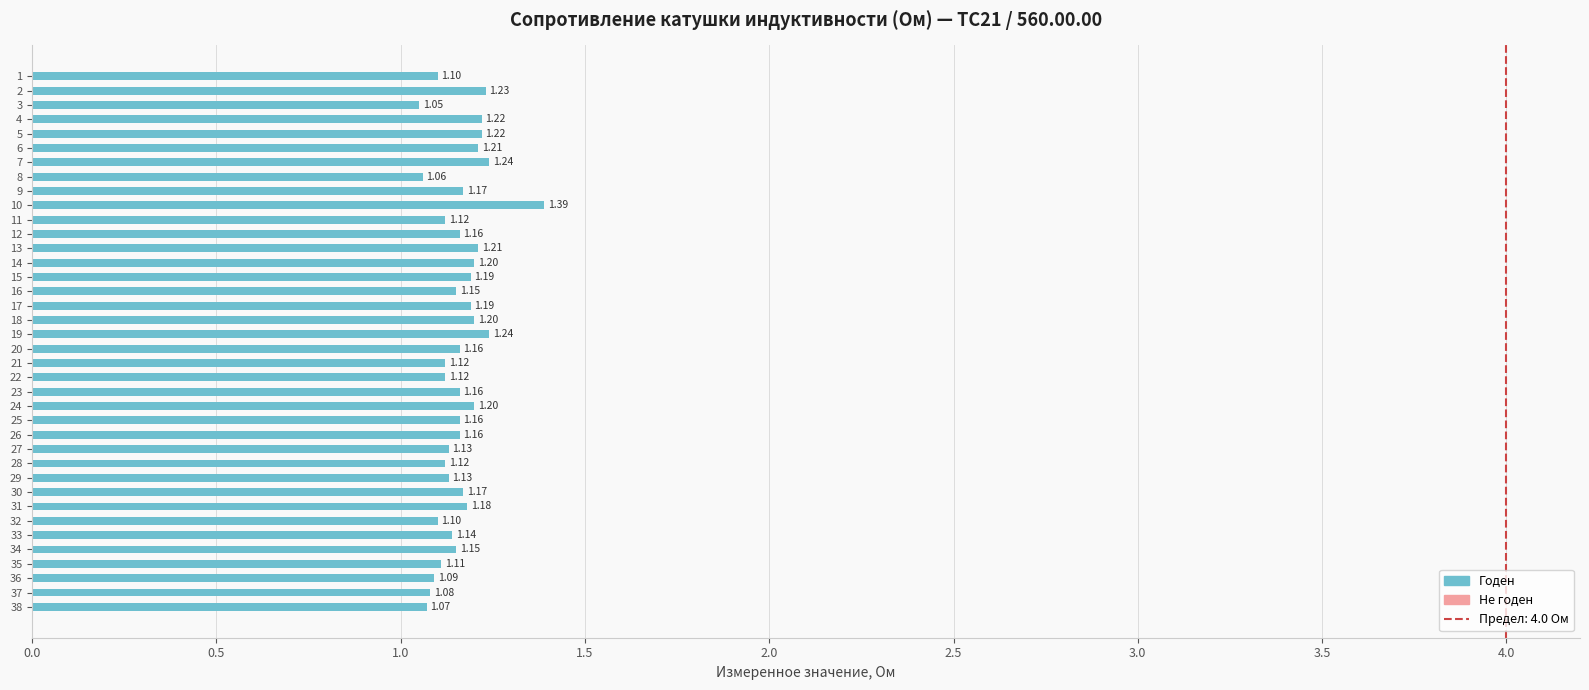

Does the chart contain any negative values?

No